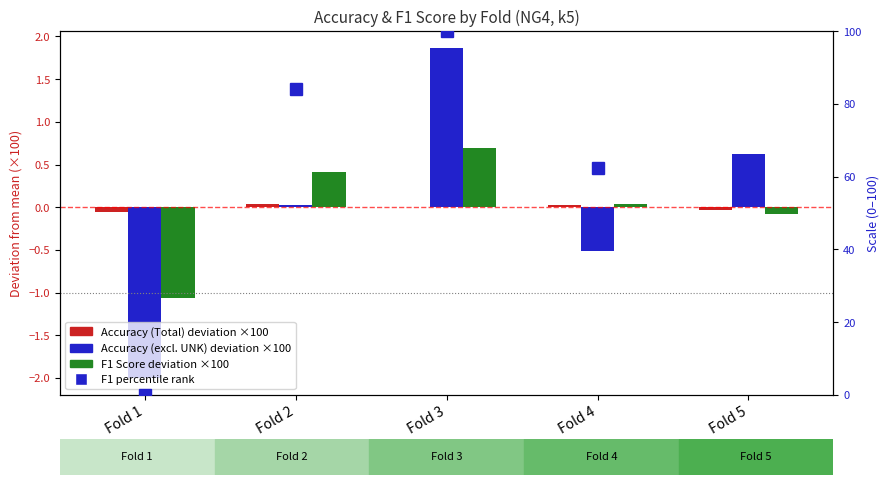

What is the difference between the maximum and minimum values in the Accuracy (excl. UNK) deviation ×100 series?

3.9